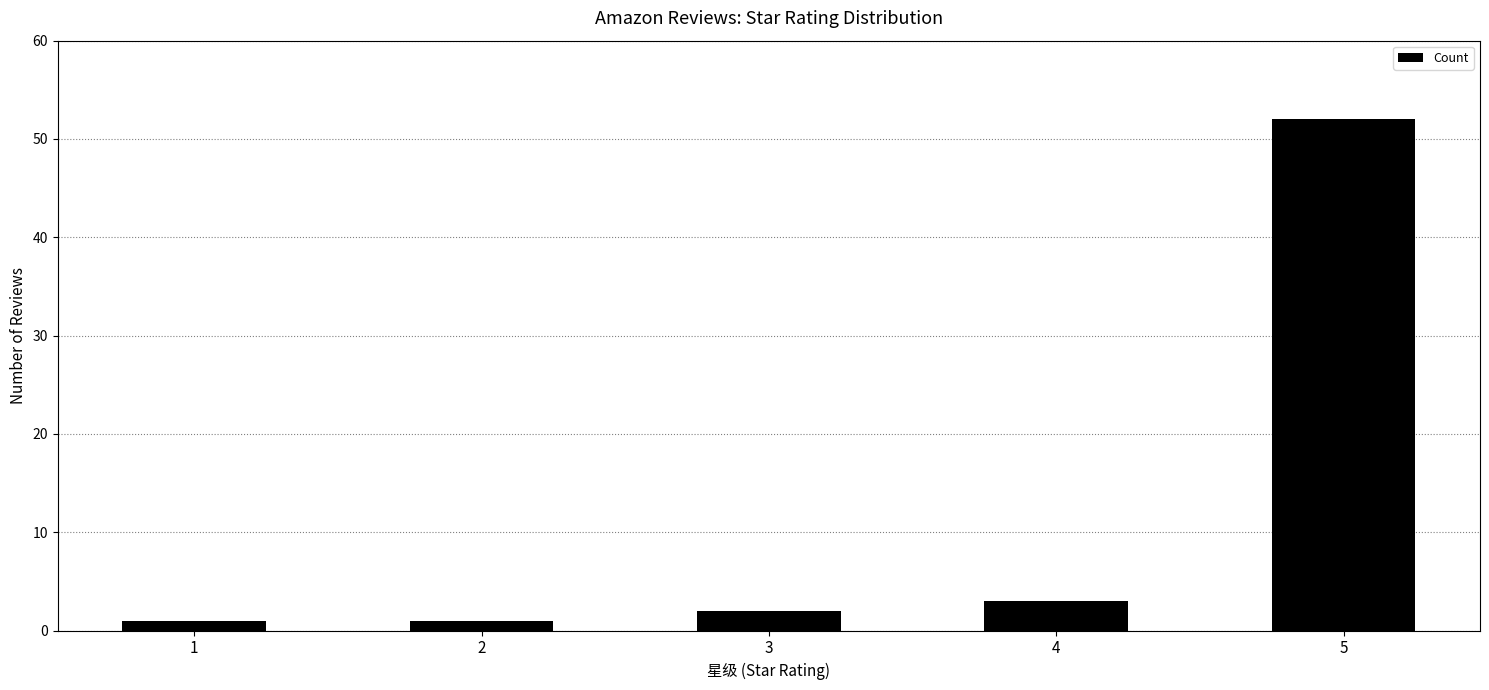

What is the smallest value displayed?

1